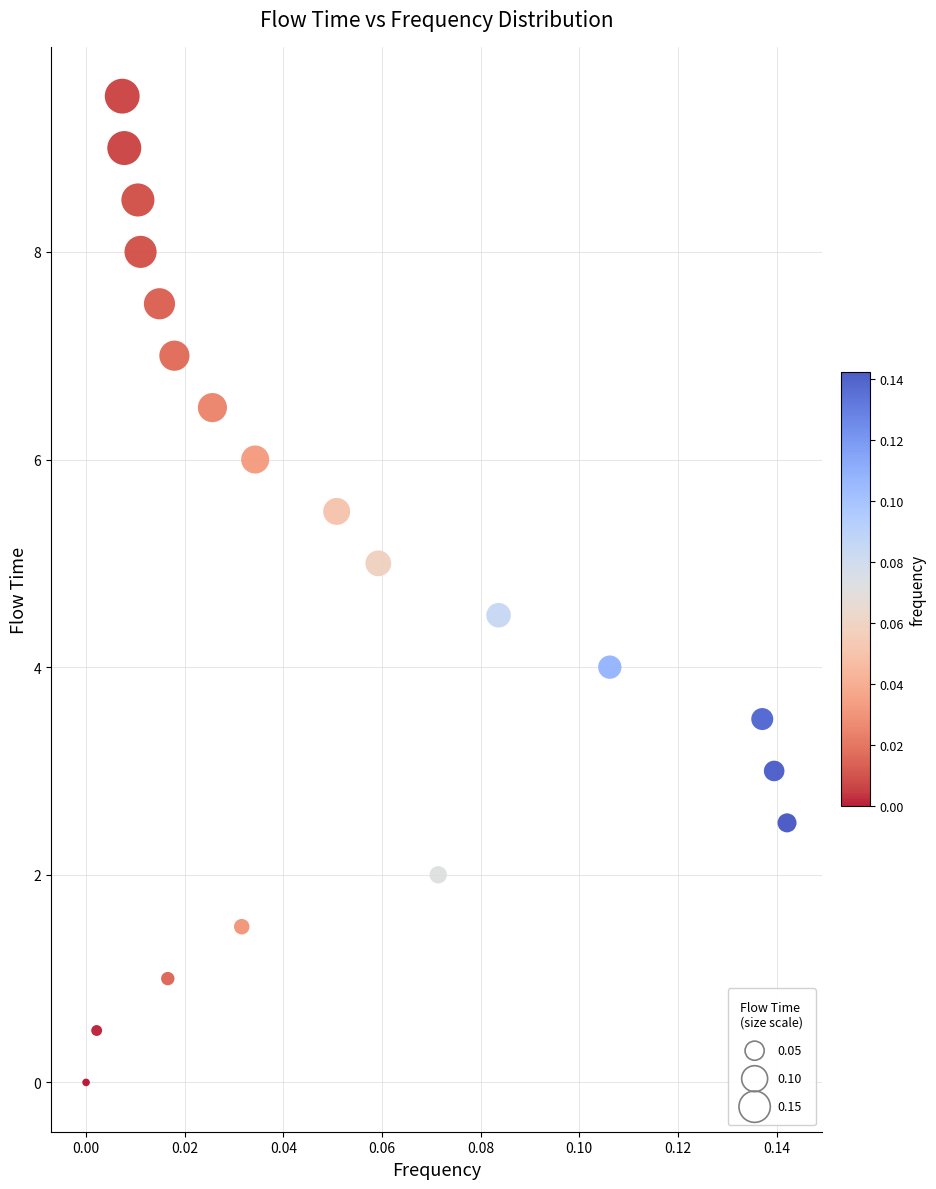

List the coordinates of all points as (X, Y) pairs, reading left to right.

(0.0, 0.0)  (0.0, 0.5)  (0.0, 9.5)  (0.0, 9.0)  (0.0, 8.5)  (0.0, 8.0)  (0.0, 7.5)  (0.0, 1.0)  (0.0, 7.0)  (0.0, 6.5)  (0.0, 1.5)  (0.0, 6.0)  (0.1, 5.5)  (0.1, 5.0)  (0.1, 2.0)  (0.1, 4.5)  (0.1, 4.0)  (0.1, 3.5)  (0.1, 3.0)  (0.1, 2.5)